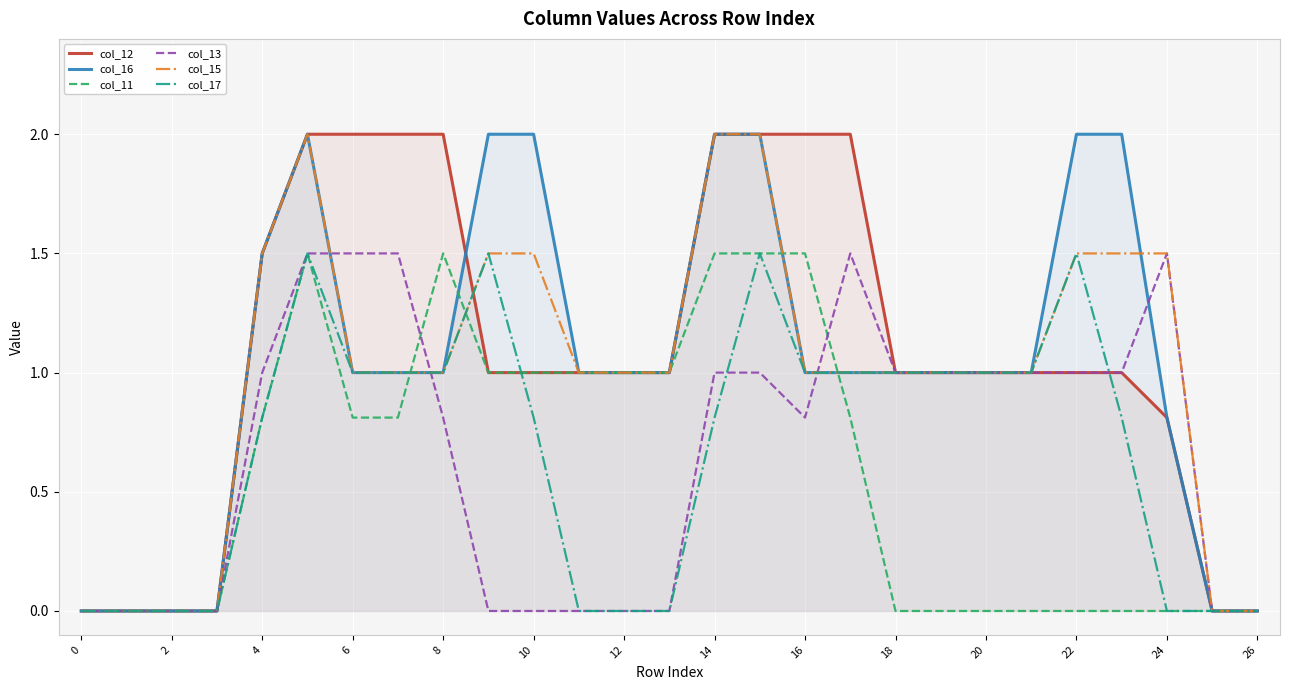

What is the label of the 1st point from the right?

26